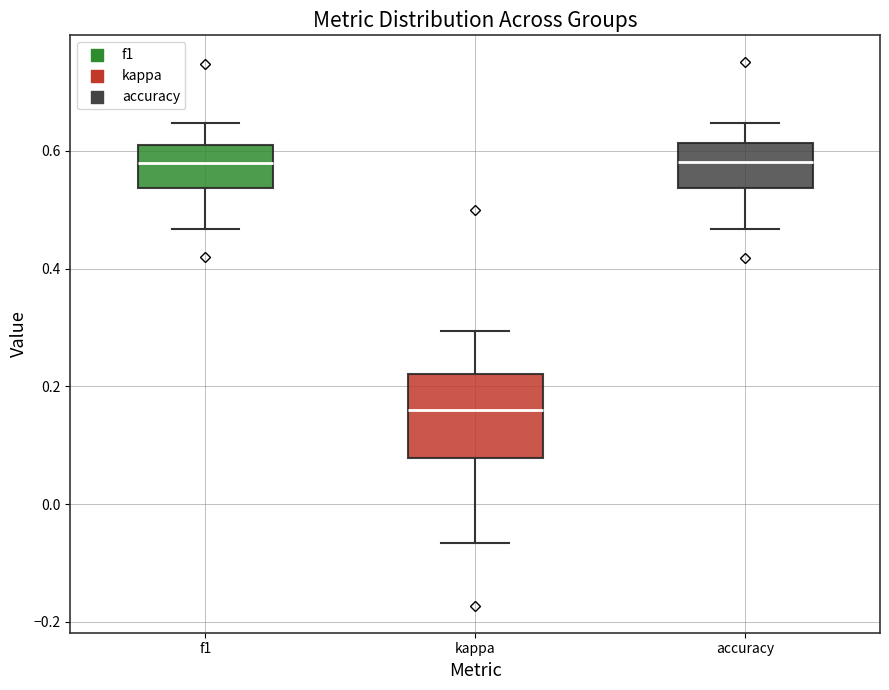

Which box has the lowest median line?

kappa